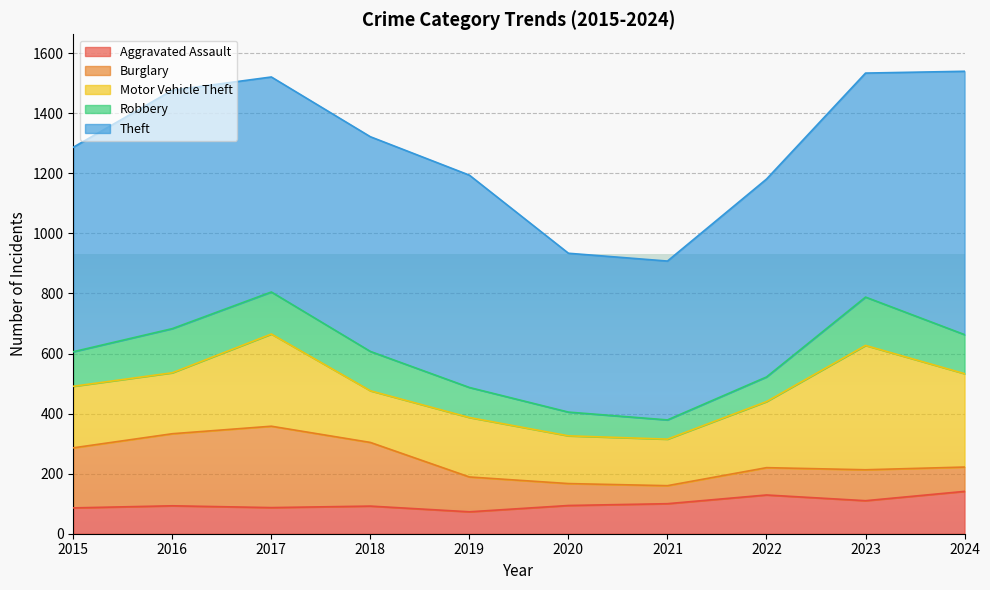

Reading left to right, transcribe all the data shown in this chart.

Aggravated Assault: 2015=86	2016=93	2017=87	2018=92	2019=73	2020=94	2021=100	2022=129	2023=110	2024=141
Burglary: 2015=200	2016=240	2017=271	2018=212	2019=116	2020=73	2021=60	2022=91	2023=103	2024=81
Motor Vehicle Theft: 2015=205	2016=203	2017=307	2018=172	2019=198	2020=159	2021=155	2022=220	2023=414	2024=311
Robbery: 2015=115	2016=147	2017=140	2018=131	2019=100	2020=79	2021=64	2022=82	2023=161	2024=130
Theft: 2015=681	2016=794	2017=716	2018=715	2019=707	2020=529	2021=529	2022=659	2023=746	2024=877